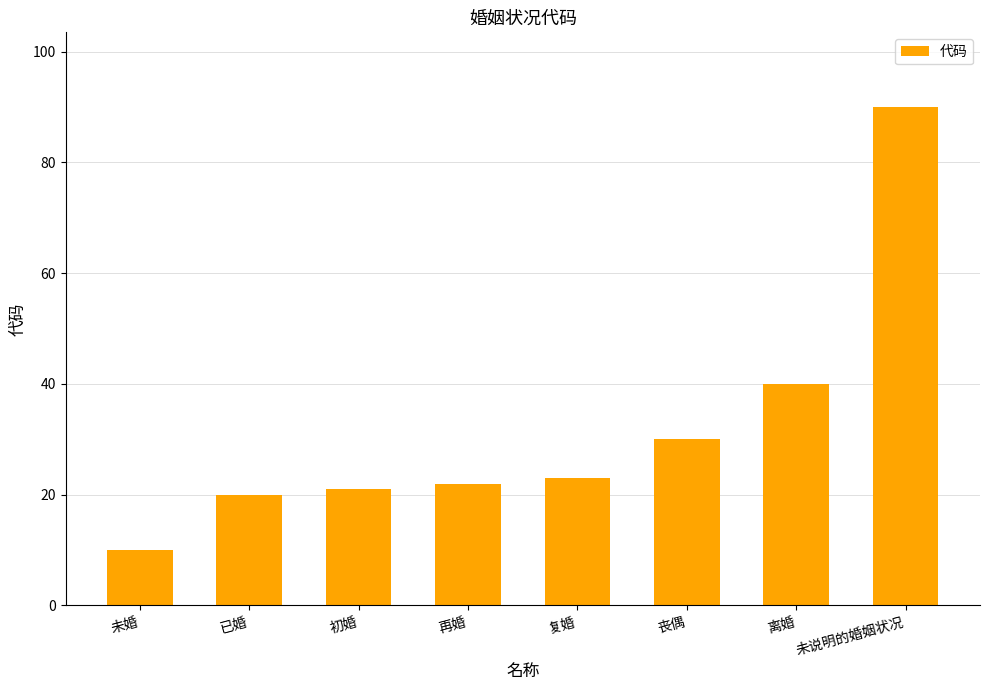

Which category has the highest value across all series?

未说明的婚姻状况